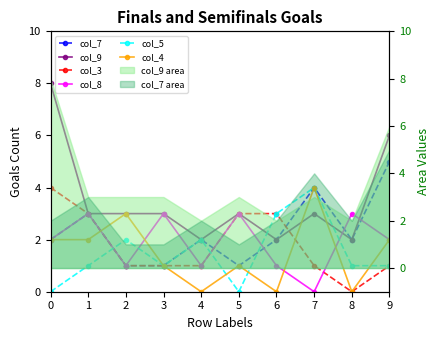

What is the difference between the maximum and minimum values in the col_8 series?

3